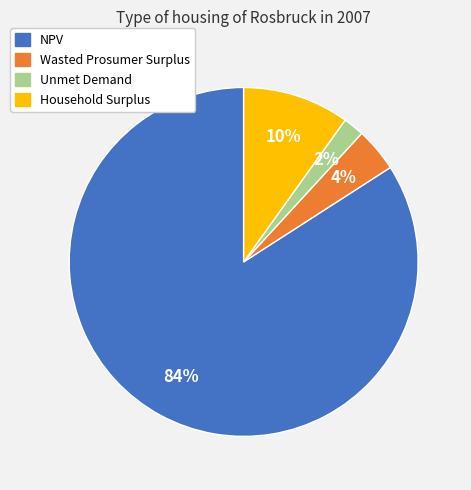

To the nearest percent, what is the average slice percentage?

25%